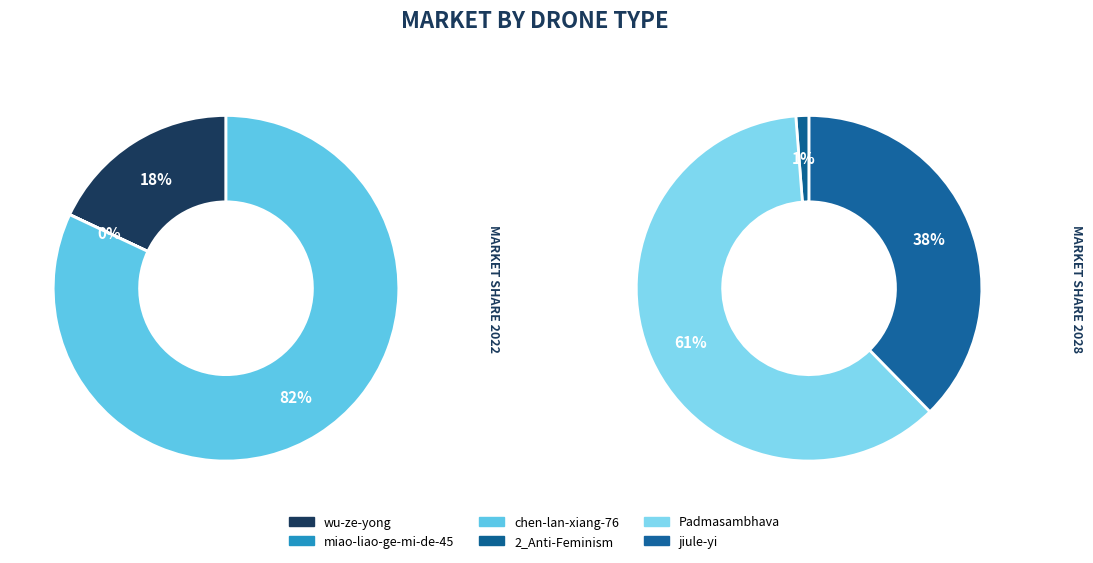

Which category has the smallest portion of the pie?

miao-liao-ge-mi-de-45